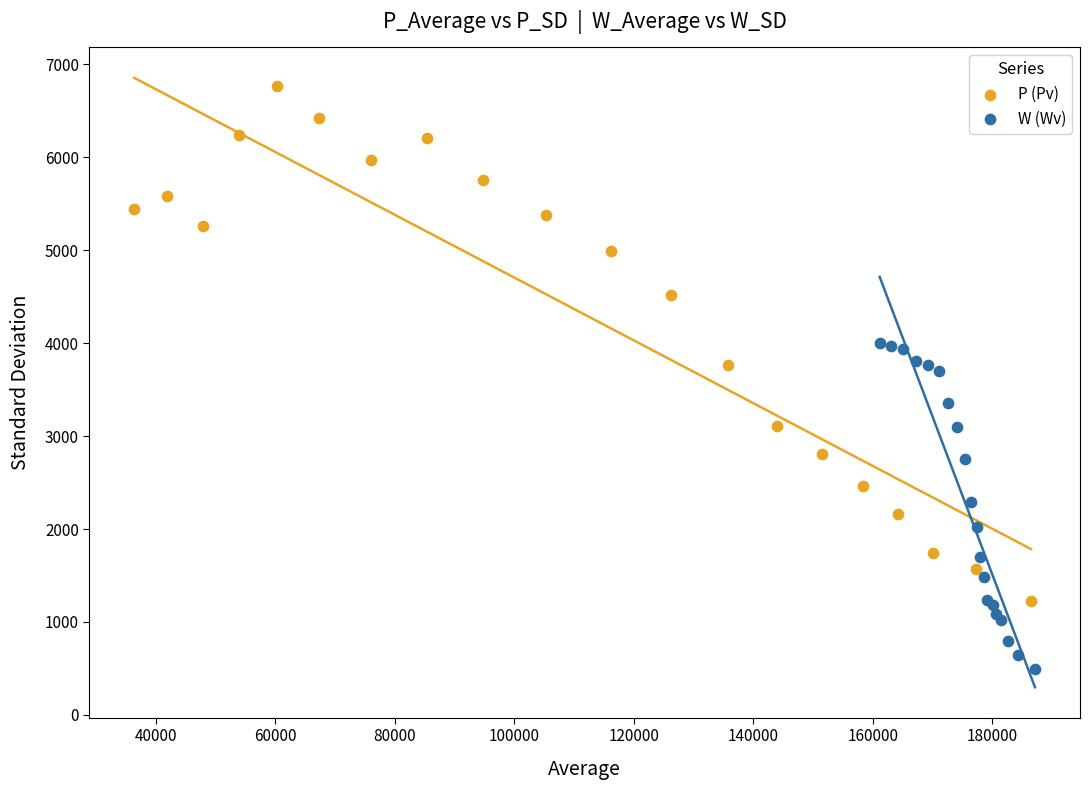

Which series has the widest spread of Y values?

P (Pv)